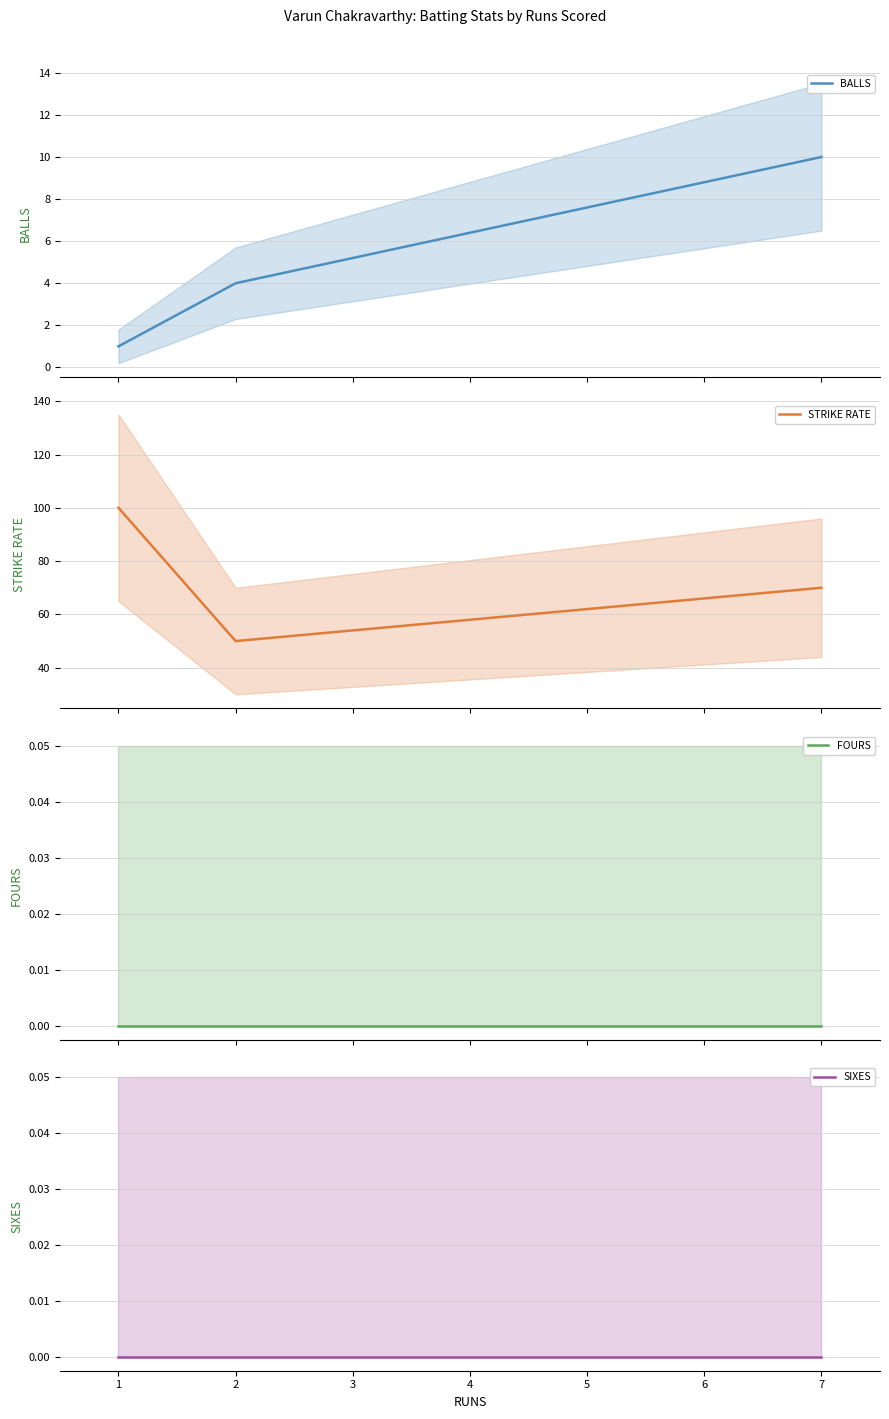

Reading left to right, list all the values displayed in this chart.

BALLS: 0=1	1=4	2=10
STRIKE RATE: 0=100	1=50	2=70
FOURS: 0=0	1=0	2=0
SIXES: 0=0	1=0	2=0